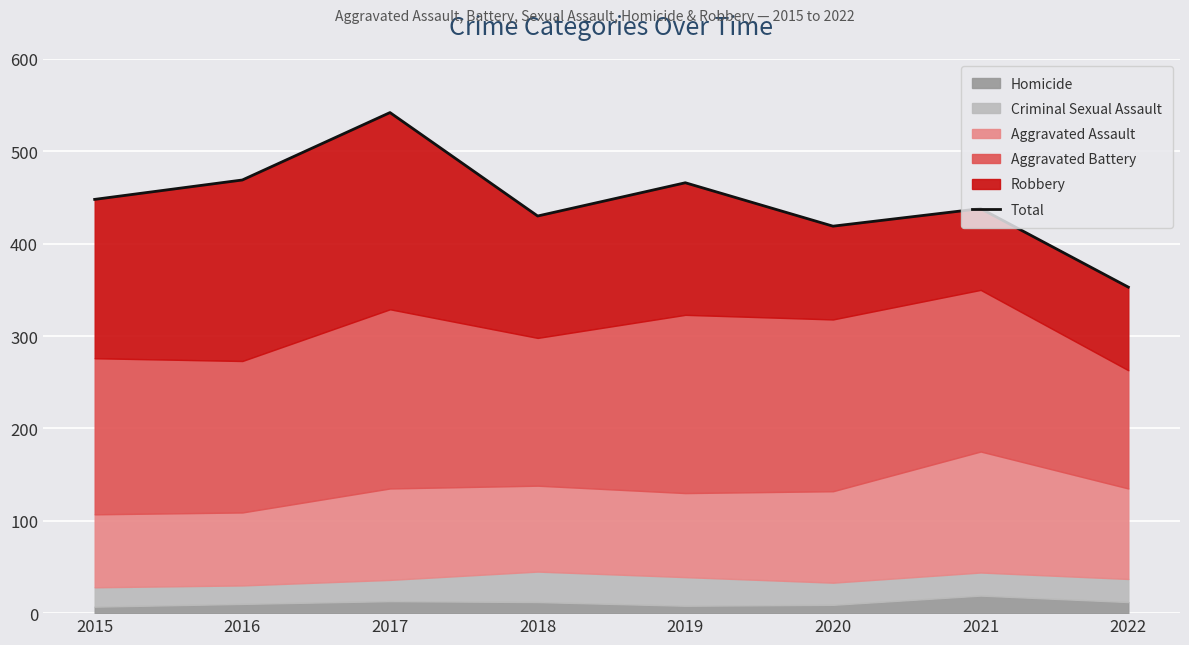

Read the value at 2020, to the nearest 5.

420